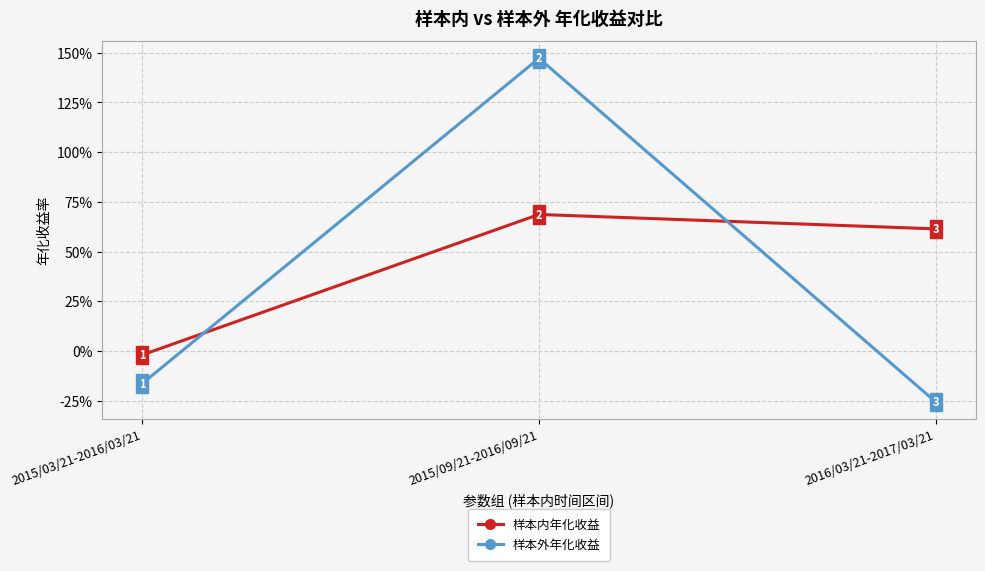

What are all the series names shown in the legend?

样本内年化收益, 样本外年化收益